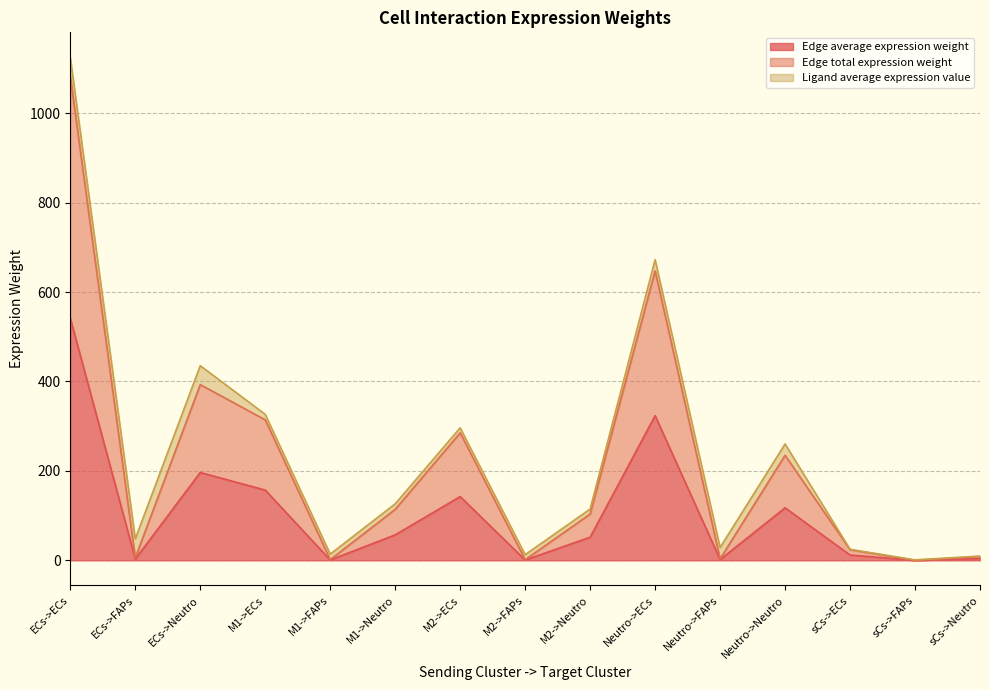

At which category does Edge total expression weight reach its first local valley?

ECs->FAPs